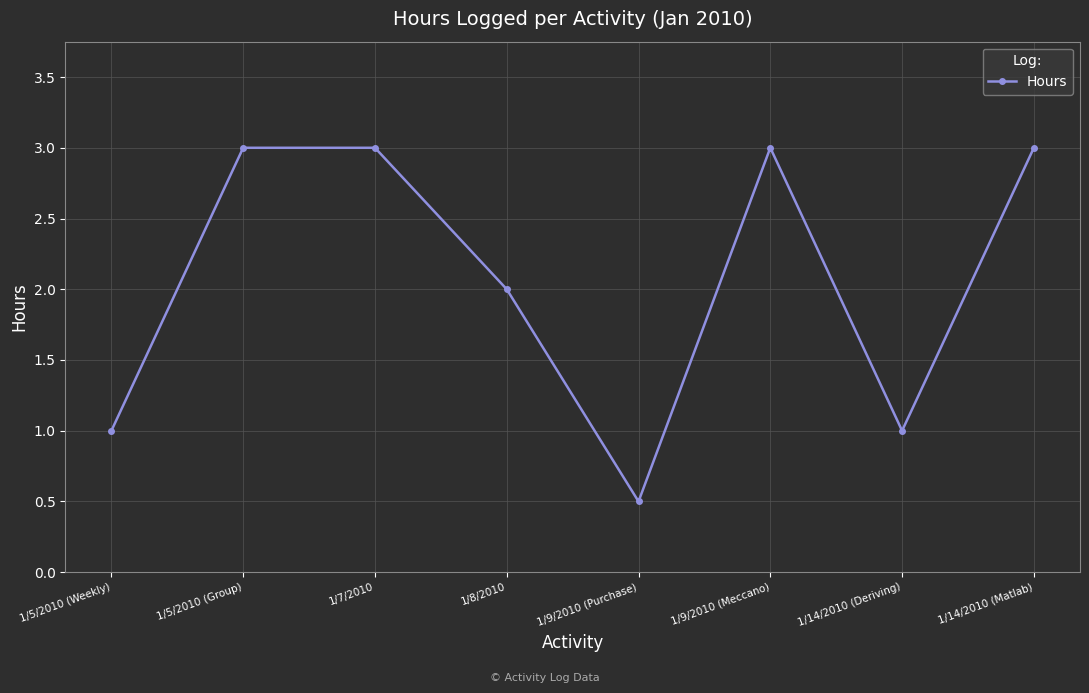

Read the value at 1/9/2010 (Purchase).

0.5